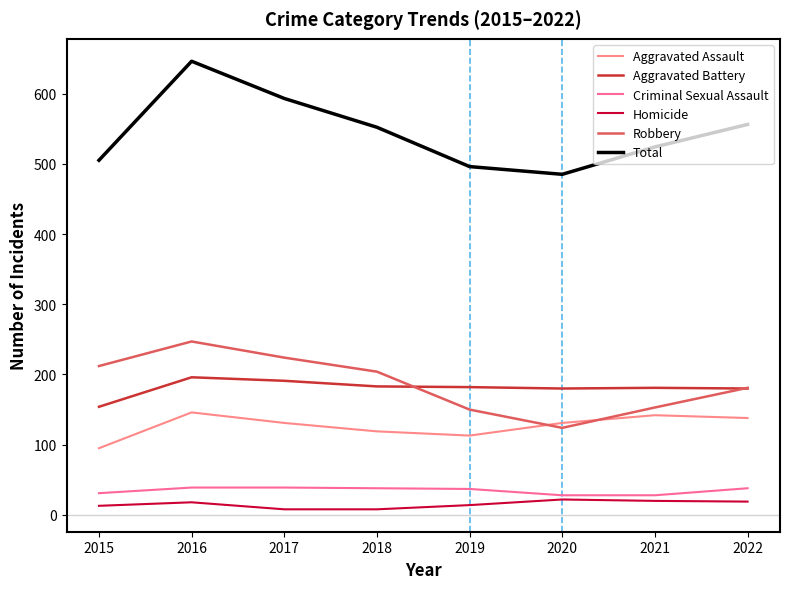

Is this an area chart (filled region under the line)?

No